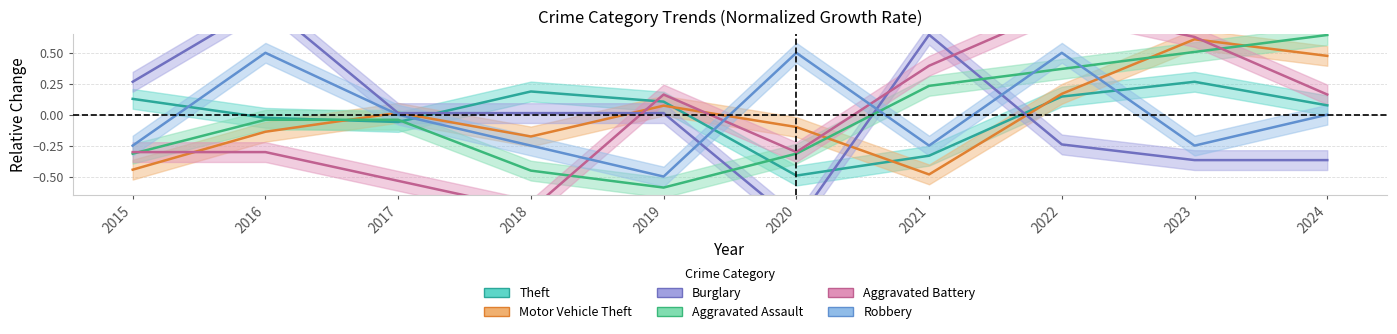

Which series has the largest range (max minus min)?

Burglary